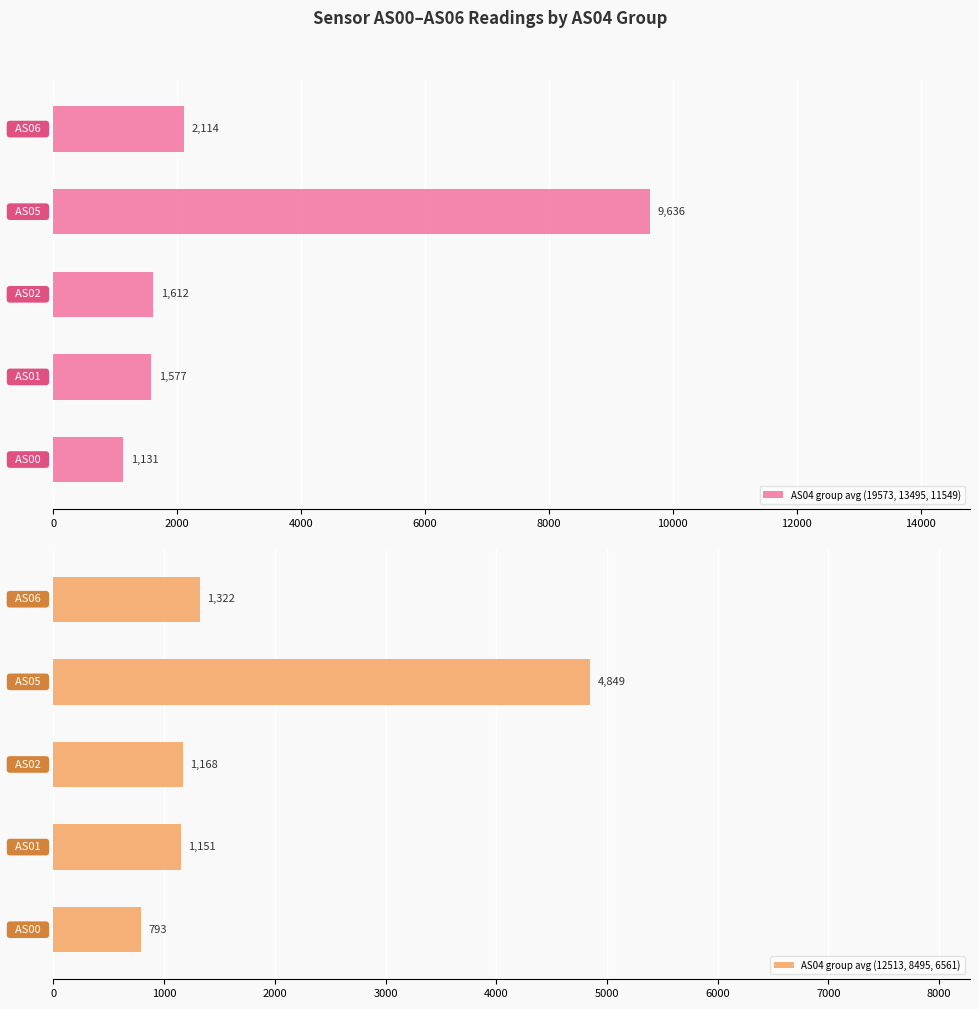

What is the sum of all AS04 group avg (12513, 8495, 6561) values?

9283.0